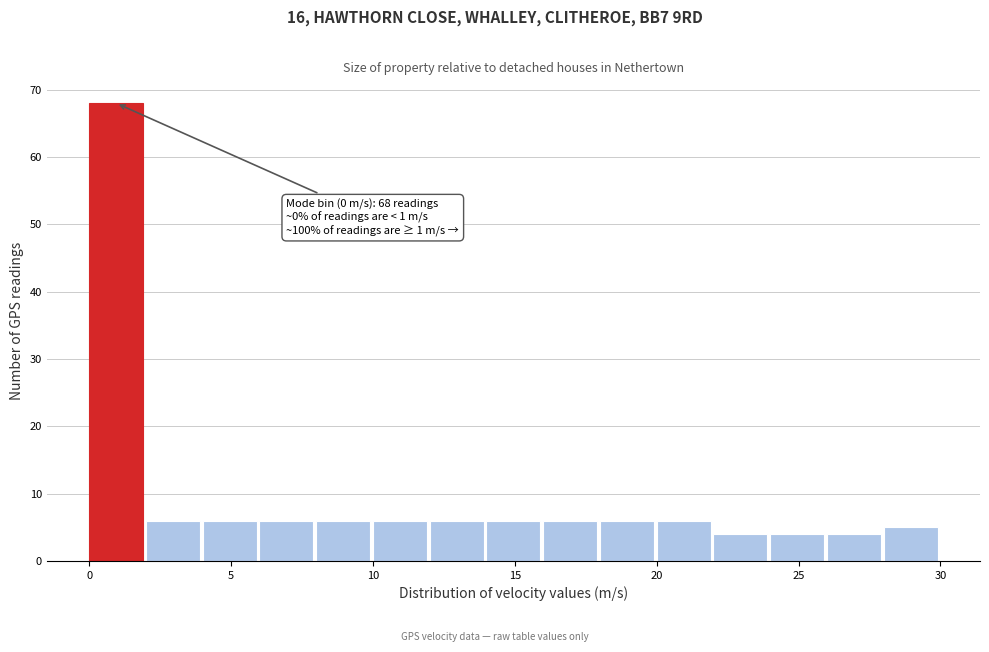

Which range on the x-axis has the tallest bar?

0 to 2